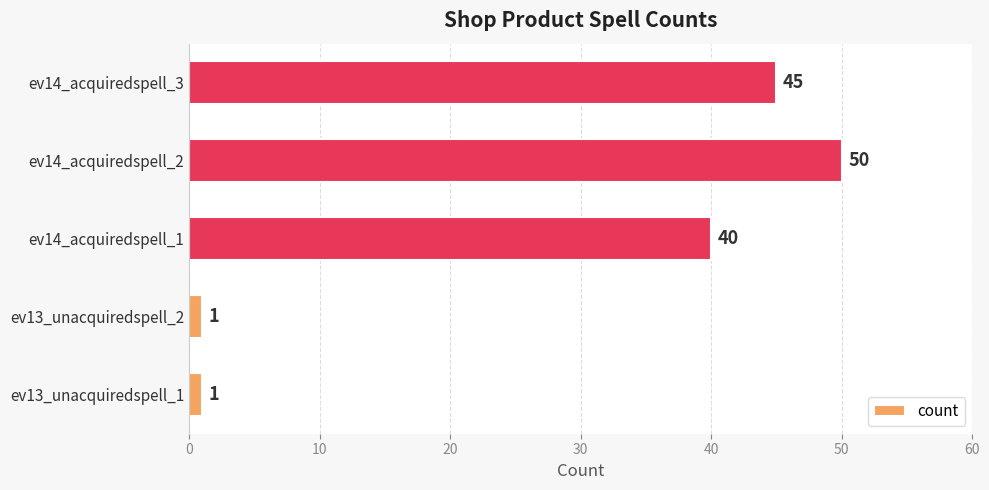

How many values are between 1 and 45?

4